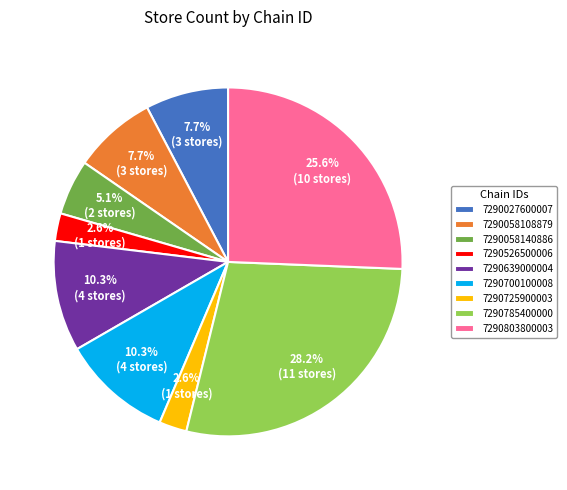

Combined, what portion of the pie is 7290700100008 and 7290058140886?

15.4%